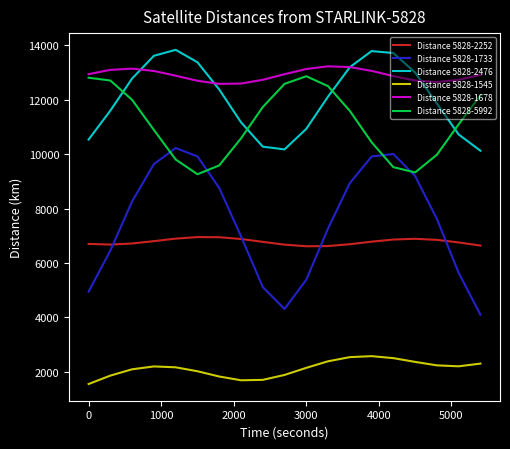

What is the average value of the Distance 5828-1733 series?

7507.0